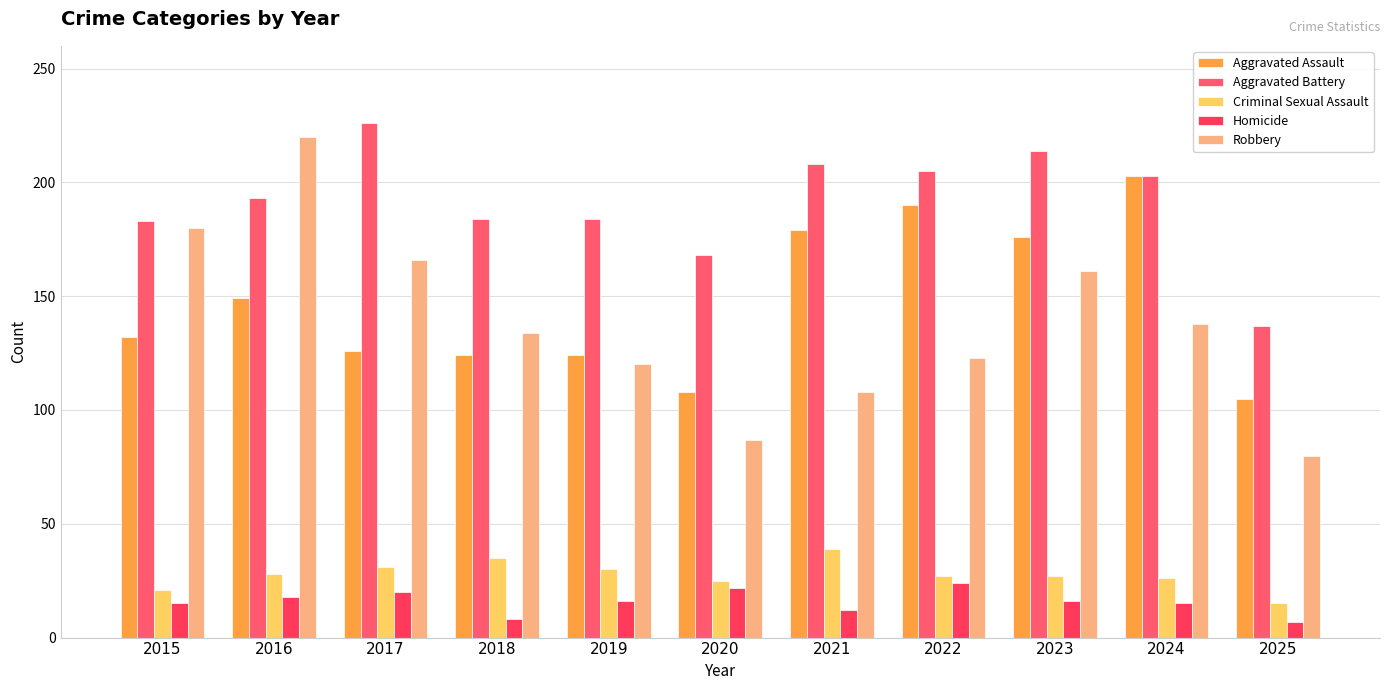

How many categories are shown in the chart?

11